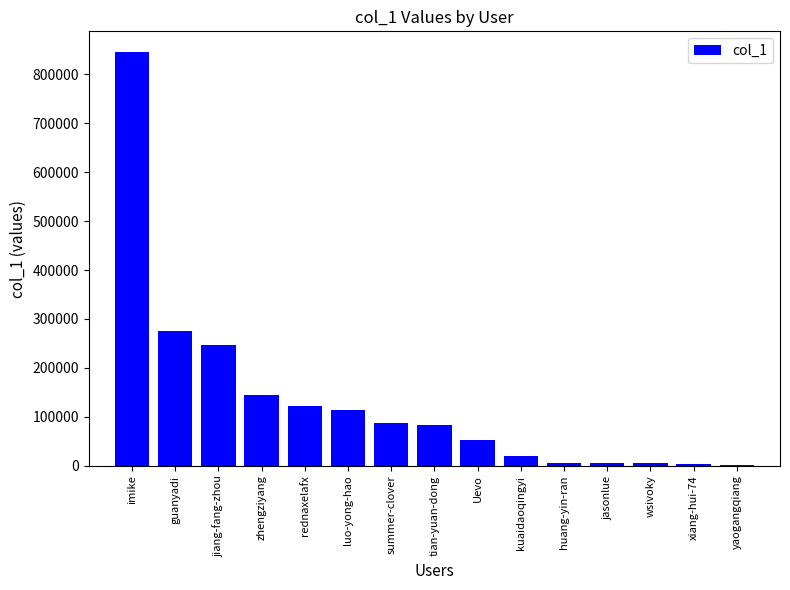

How many distinct data groups are displayed?

1